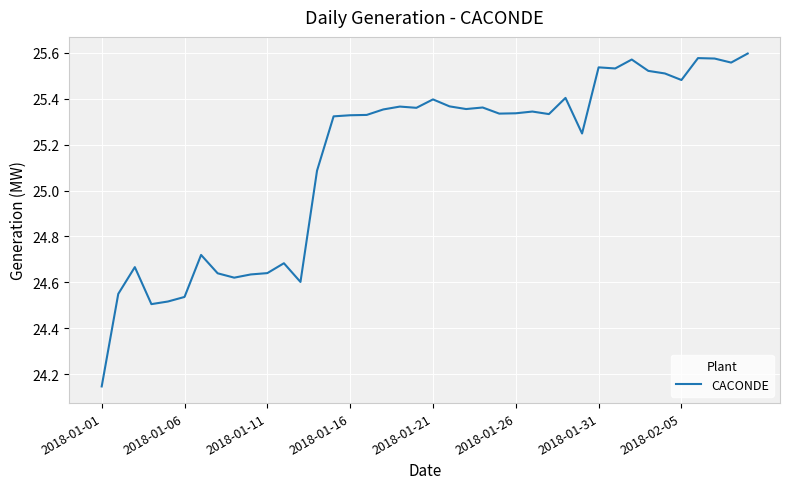

What is the difference between the maximum and minimum values?

1.5